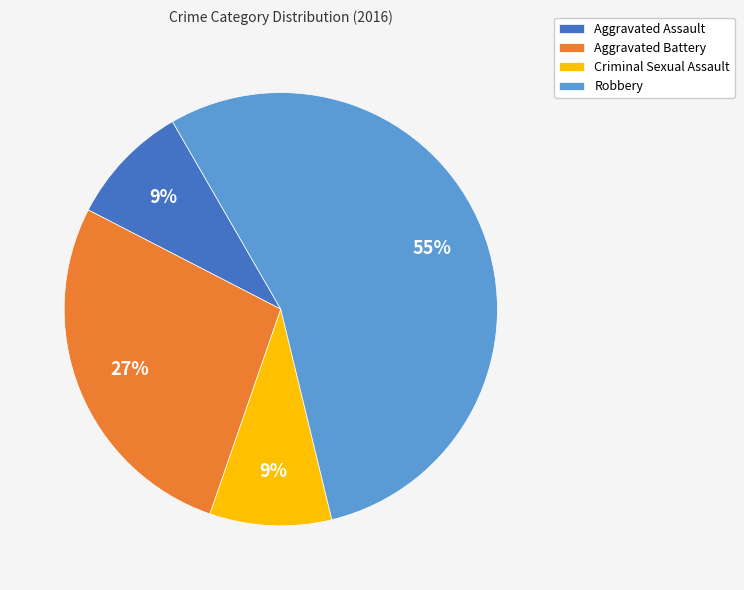

Which slice is the largest?

Robbery